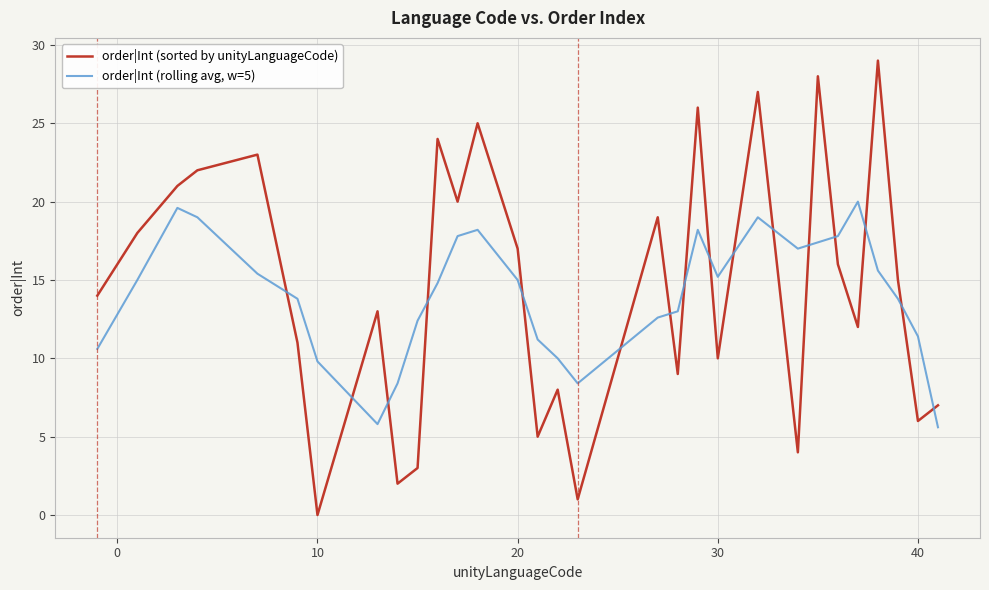

Which series has the widest spread of values?

order|Int (sorted by unityLanguageCode)